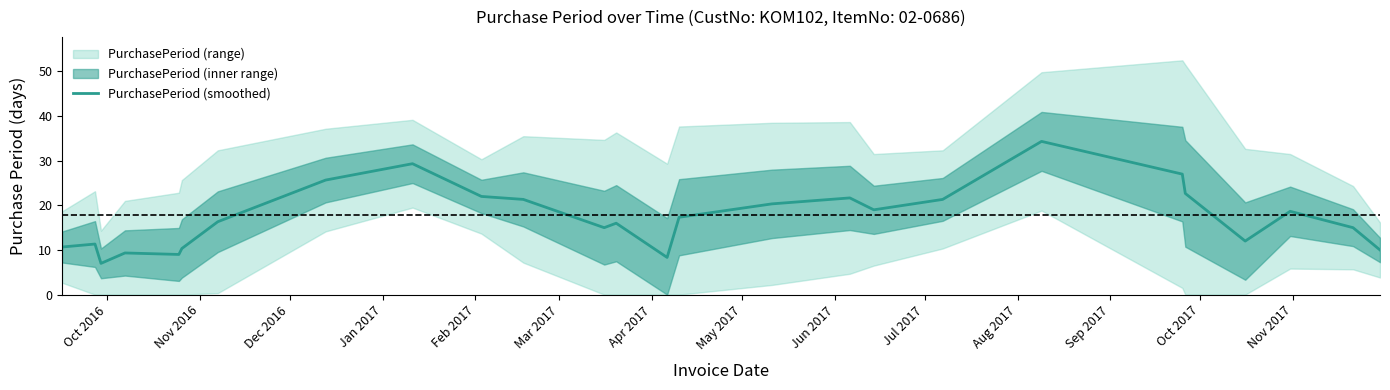

What is the lowest value of the PurchasePeriod (smoothed) series?

7.0